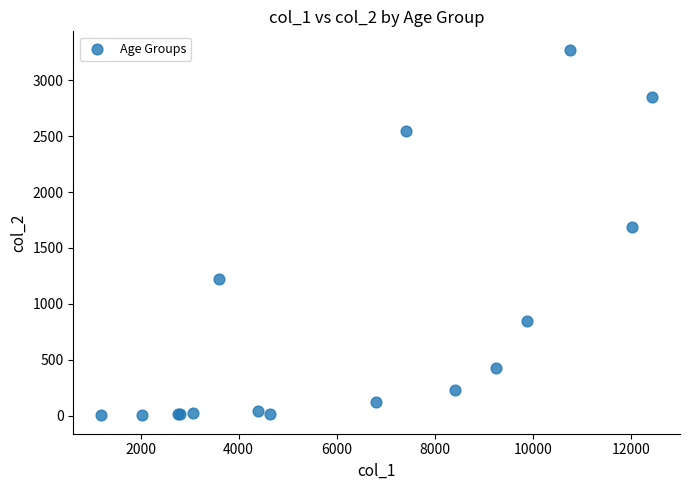

What Y value in the scatter plot is closest to 1638?

1690